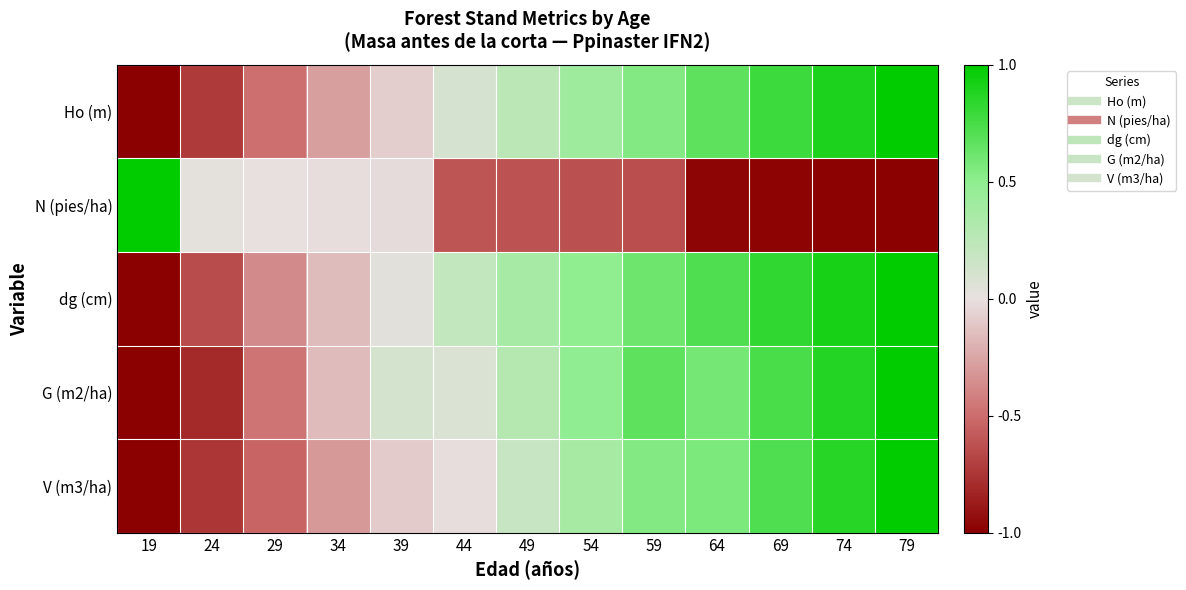

Reading left to right, list all the values displayed in this chart.

Ho (m): 19=-1.0	24=-0.7	29=-0.5	34=-0.3	39=-0.1	44=0.1	49=0.3	54=0.4	59=0.5	64=0.7	69=0.8	74=0.9	79=1.0
N (pies/ha): 19=1.0	24=0.0	29=0.0	34=-0.0	39=-0.0	44=-0.6	49=-0.6	54=-0.6	59=-0.6	64=-1.0	69=-1.0	74=-1.0	79=-1.0
dg (cm): 19=-1.0	24=-0.7	29=-0.4	34=-0.1	39=0.0	44=0.2	49=0.4	54=0.5	59=0.6	64=0.7	69=0.8	74=0.9	79=1.0
G (m2/ha): 19=-1.0	24=-0.8	29=-0.5	34=-0.2	39=0.1	44=0.1	49=0.3	54=0.5	59=0.7	64=0.6	69=0.7	74=0.9	79=1.0
V (m3/ha): 19=-1.0	24=-0.7	29=-0.5	34=-0.3	39=-0.1	44=-0.0	49=0.2	54=0.4	59=0.5	64=0.6	69=0.7	74=0.9	79=1.0